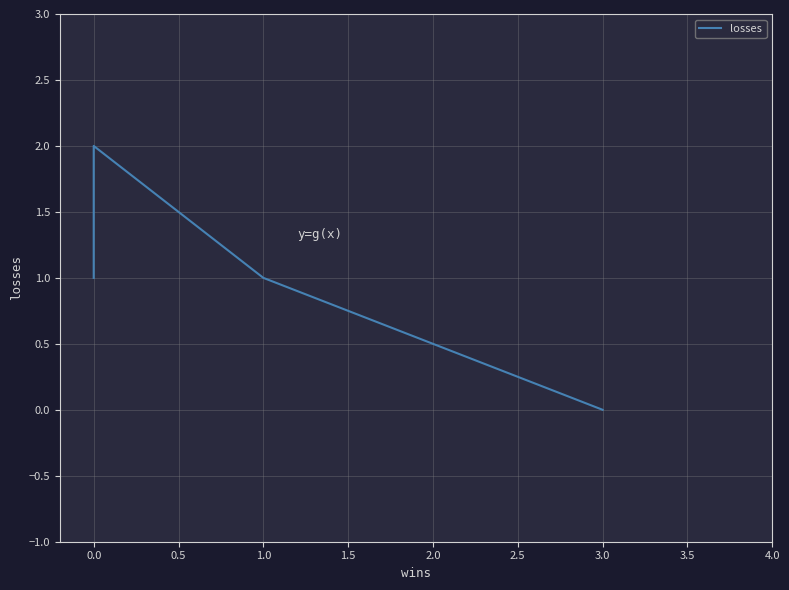

How many positive values are there?

3